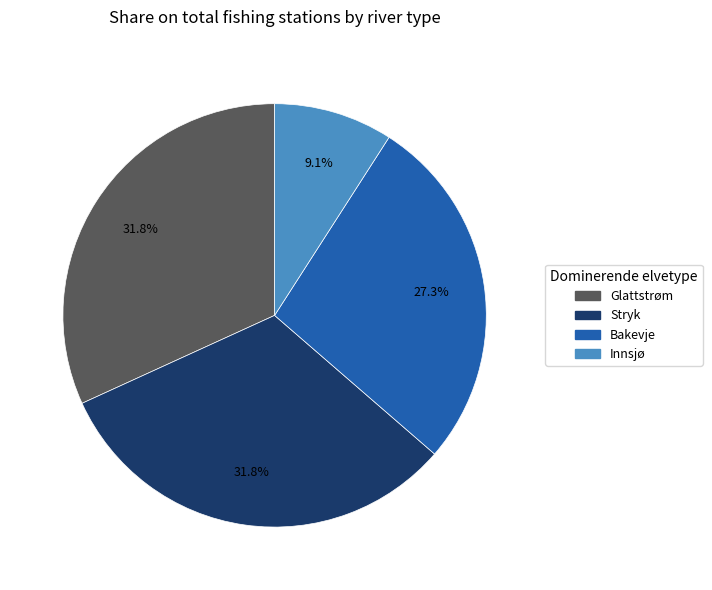

Is the sum of Bakevje and Stryk greater than half?

Yes